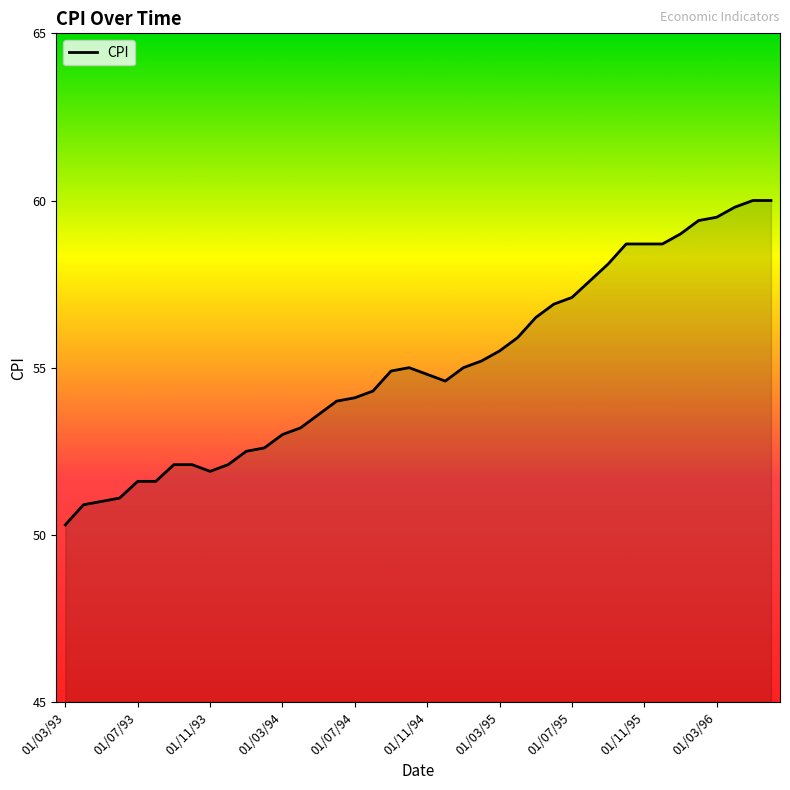

What is the difference between the maximum and minimum values?

9.7